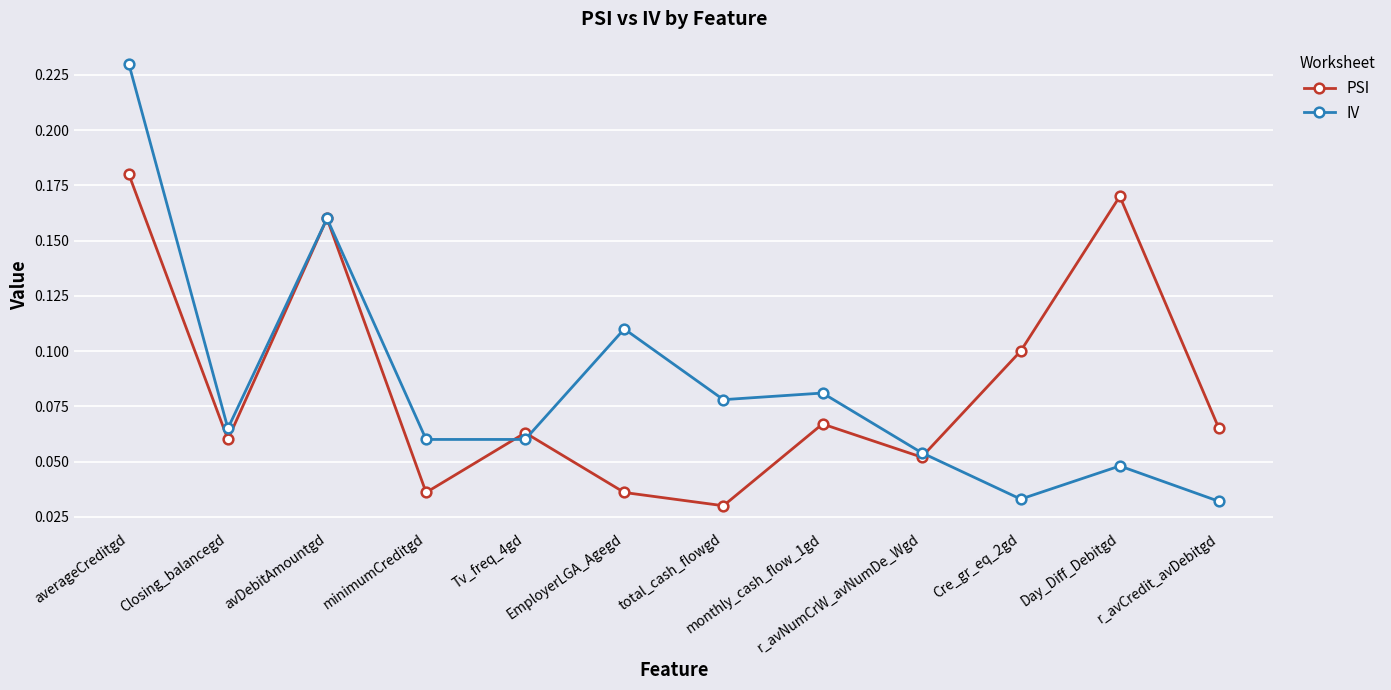

Which series has the largest range (max minus min)?

IV